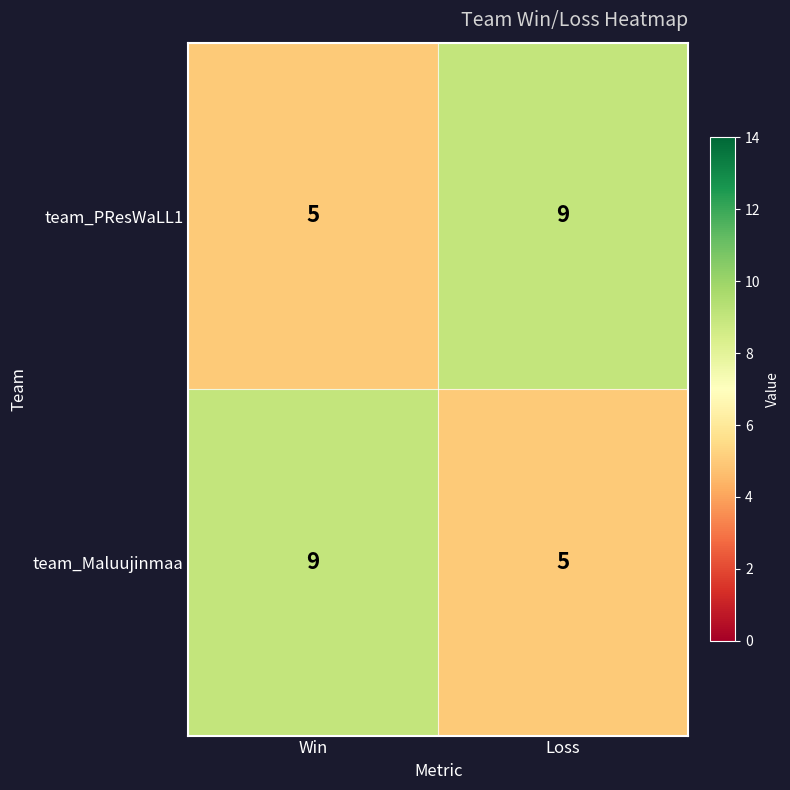

What is the sum of all team_PResWaLL1 values?

14